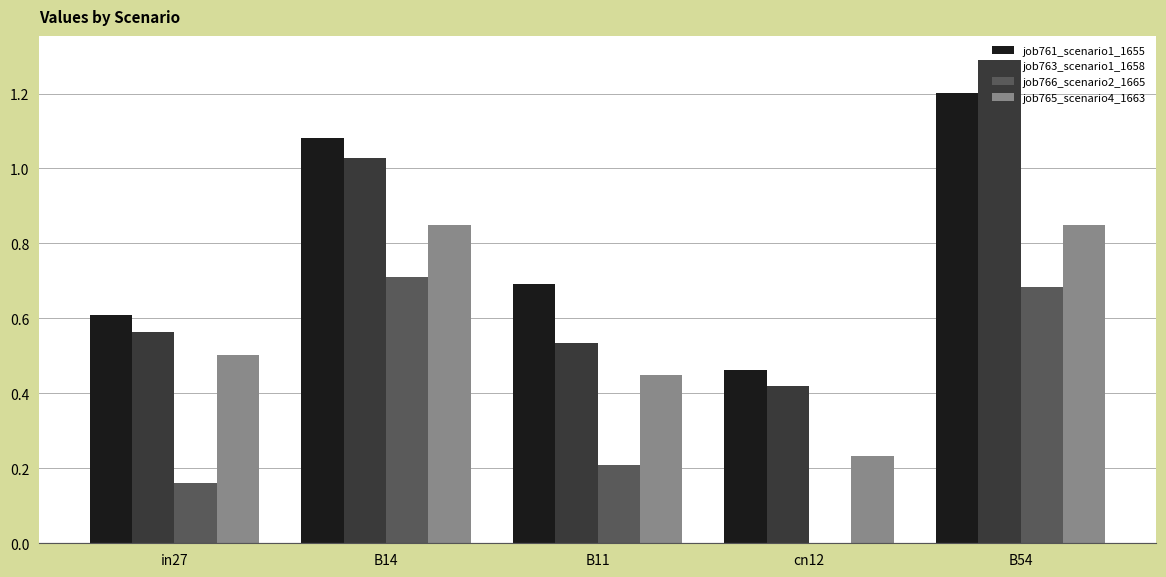

How many groups of bars are there?

5